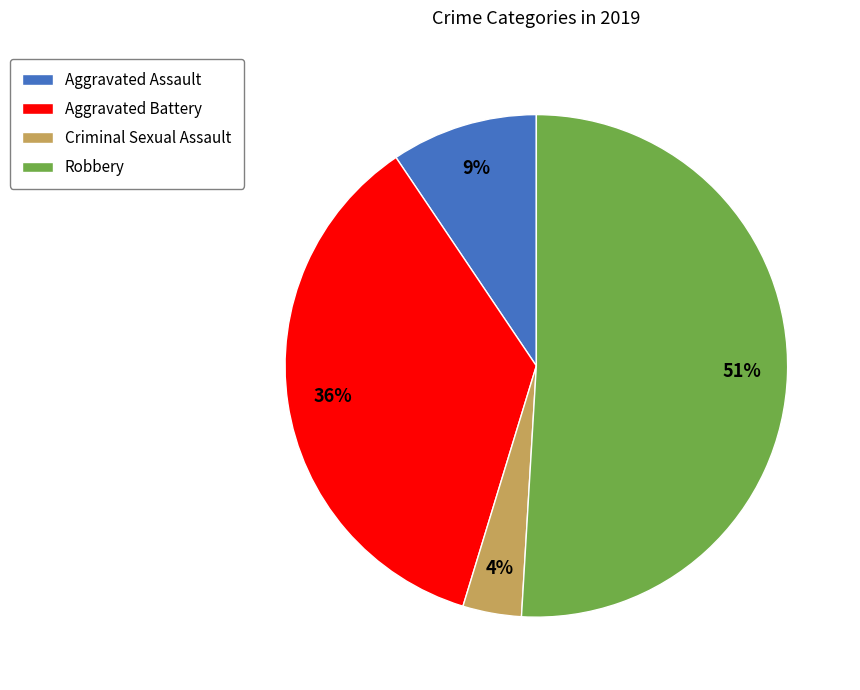

Does Robbery represent more than half of the total?

Yes